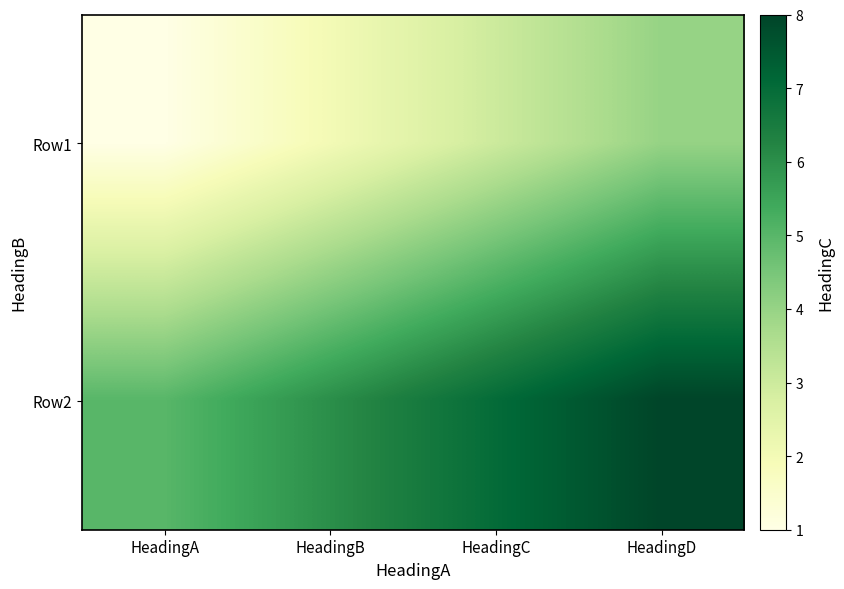

At how many categories does at least one series exceed 4?

4